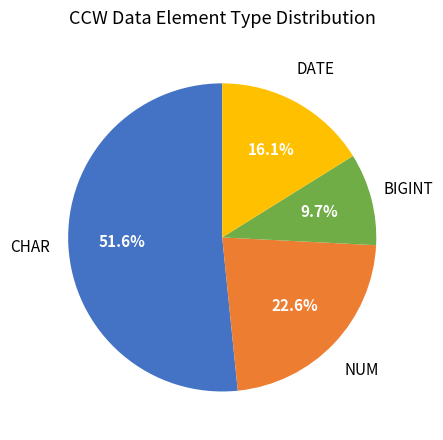

Is there any slice that represents more than half of the pie?

Yes